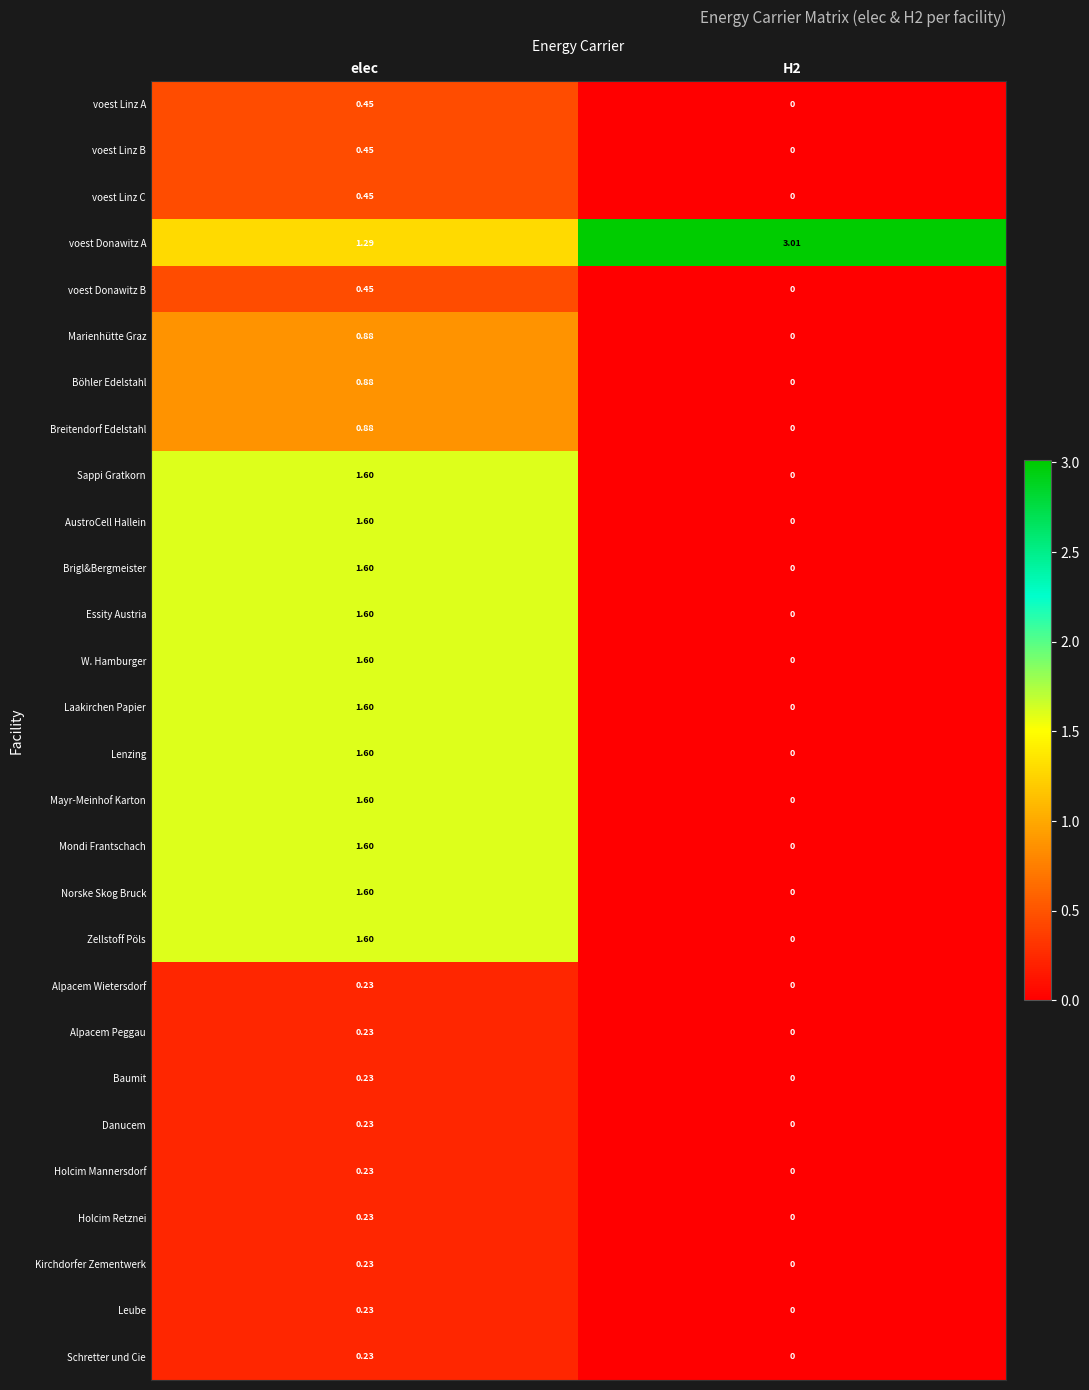

Which series changed the most between elec and H2?

voest Donawitz A